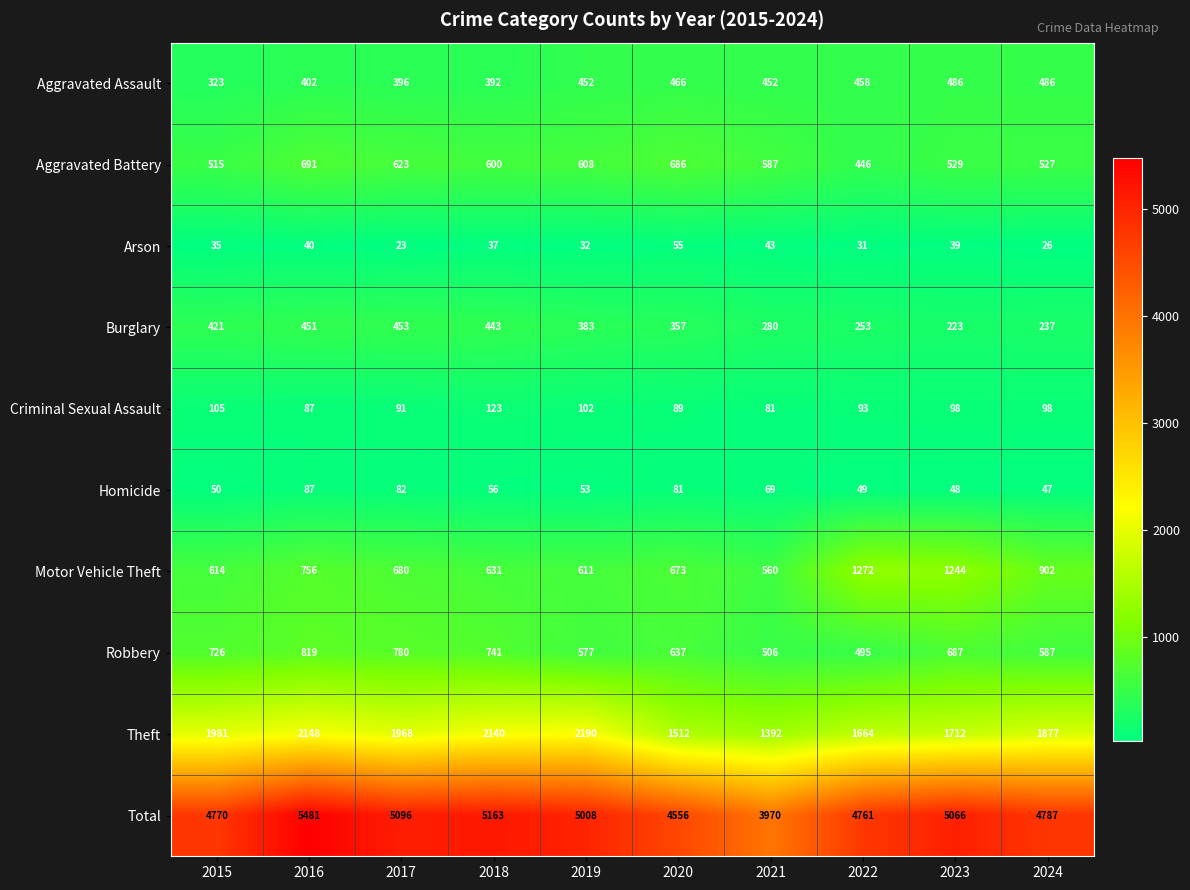

Which series has the widest spread of values?

Total